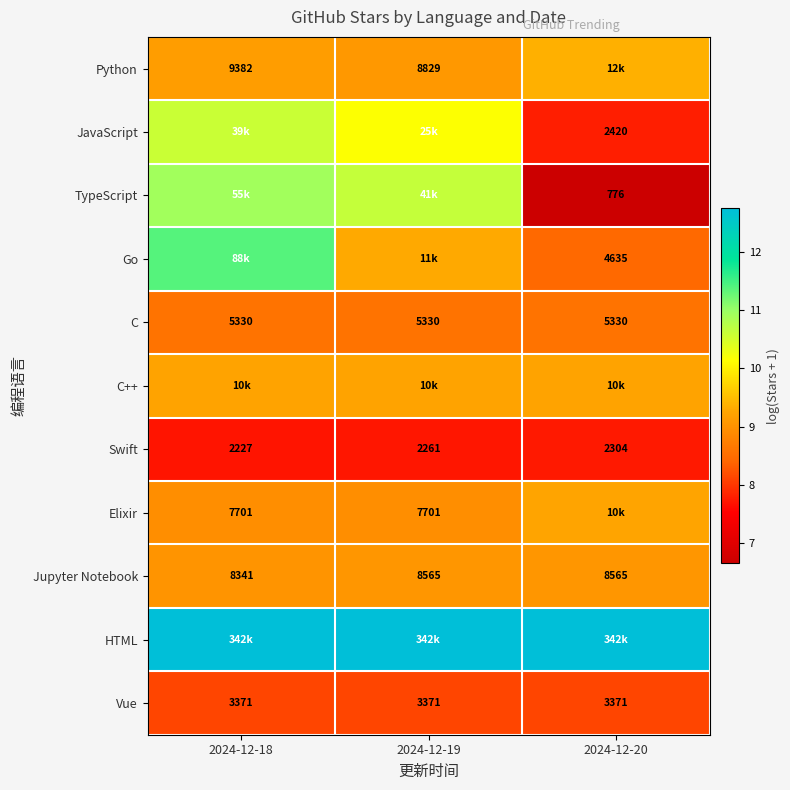

Is the value of JavaScript at 2024-12-20 greater than the value of Swift at 2024-12-19?

Yes